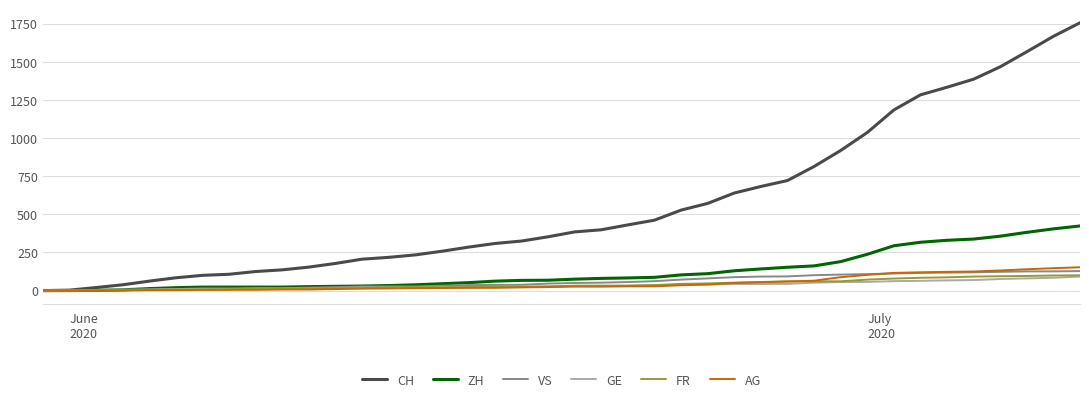

What is the difference between the second highest and minimum values in the GE series?

84